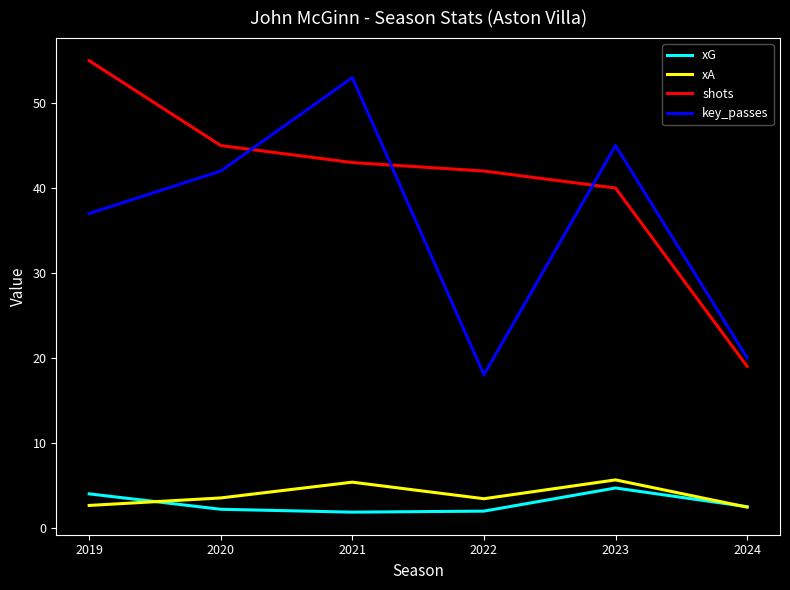

True or false: xG and key_passes intersect in this chart.

False